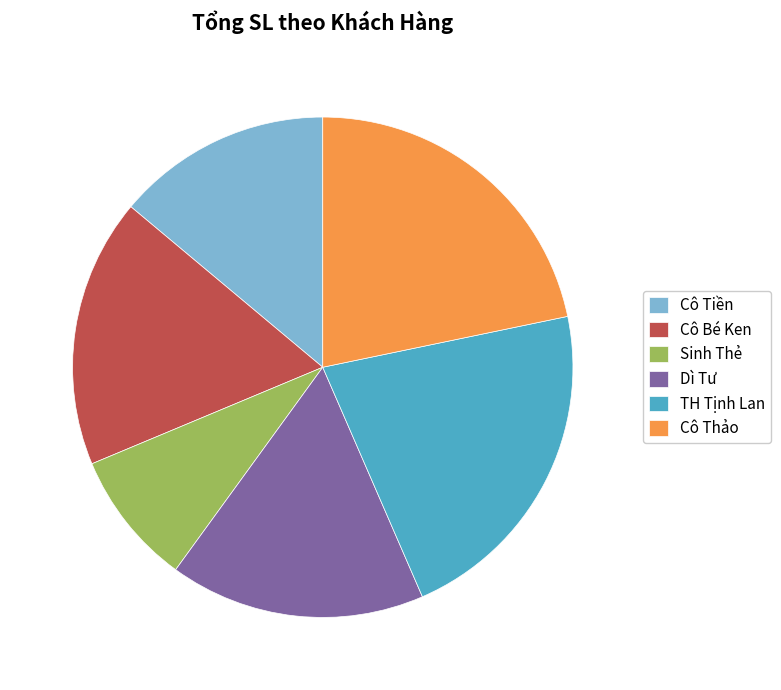

Is there a majority slice in this chart?

No